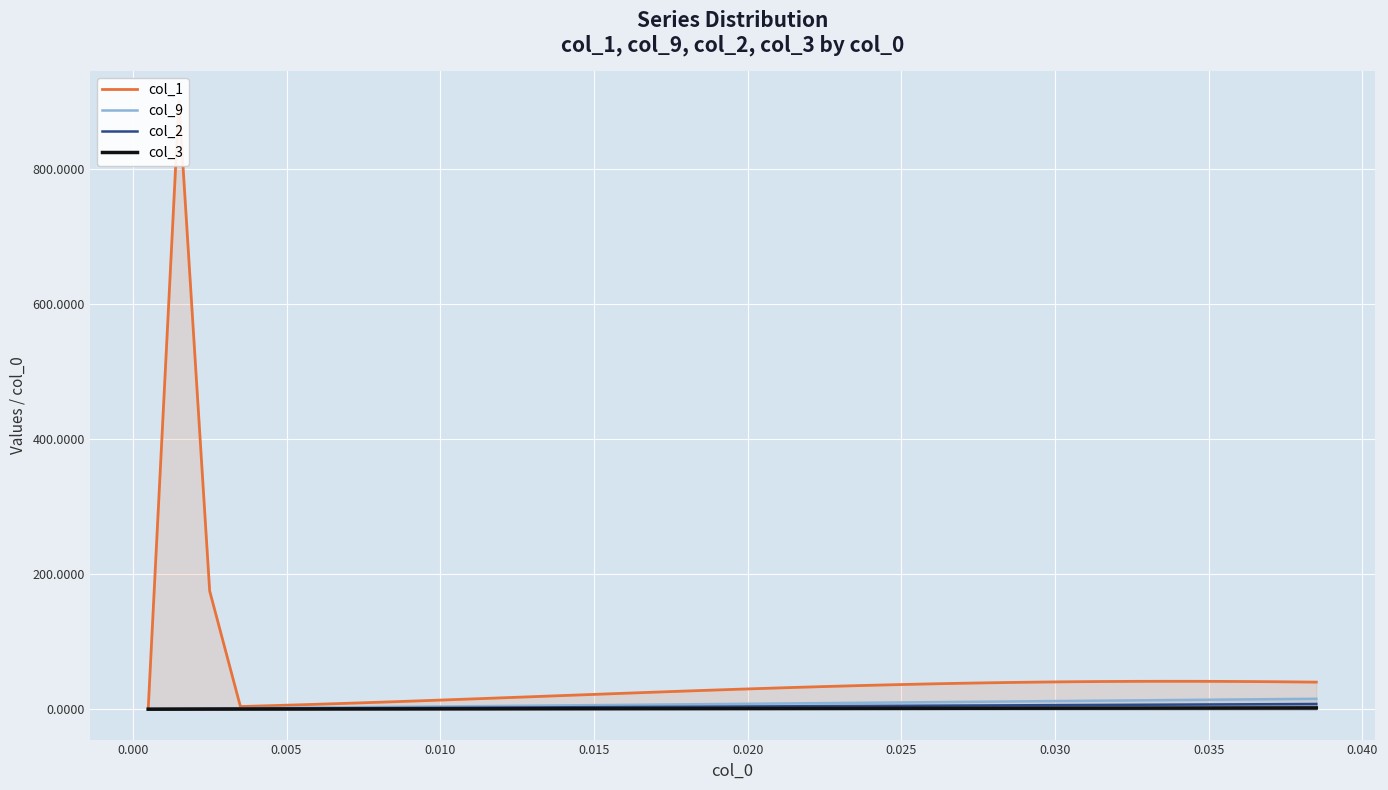

Which series has the widest spread of values?

col_1